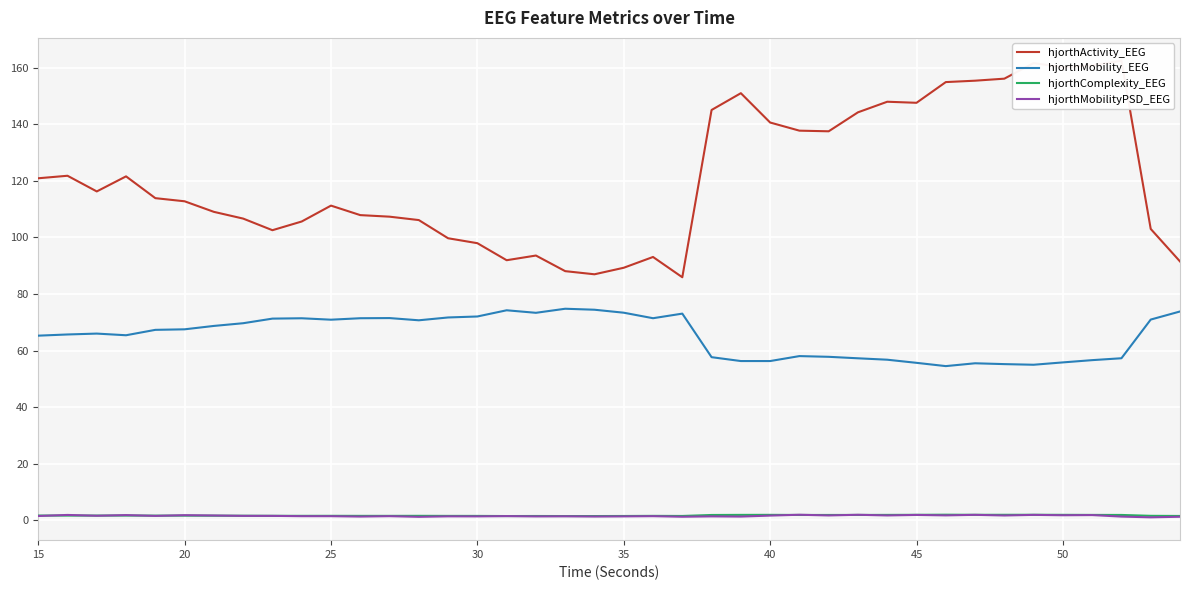

True or false: hjorthActivity_EEG has more than 1 interior local peaks.

True